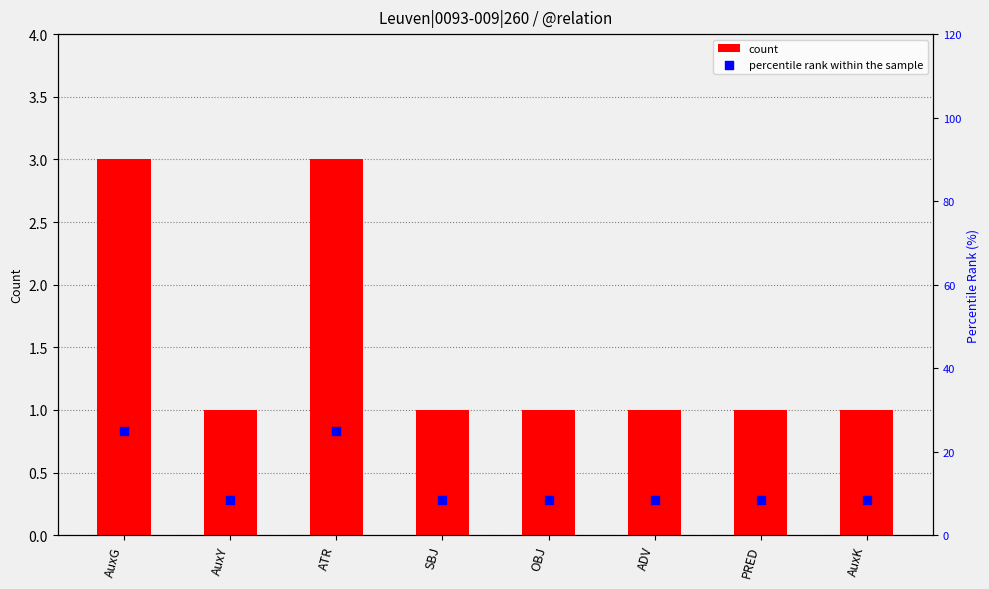

At which category is the sum across all series the highest?

AuxG